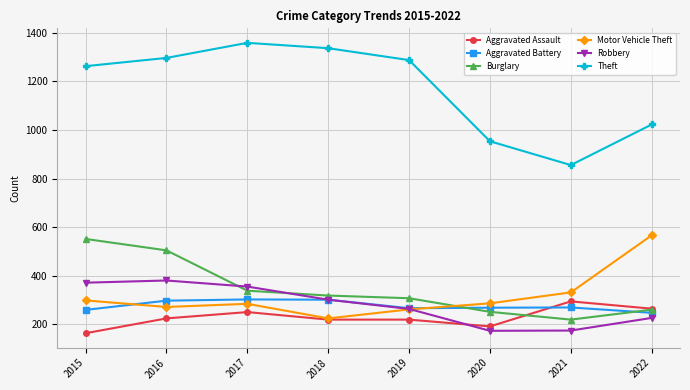

Count the number of data series in this chart.

6